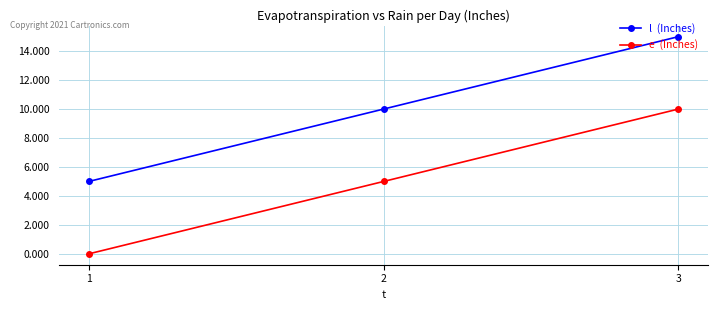

Which label corresponds to the largest value in the chart?

3